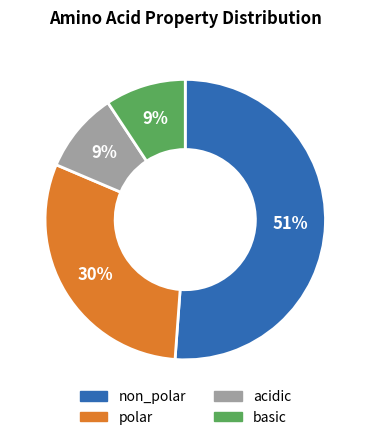

Which category accounts for the majority?

non_polar